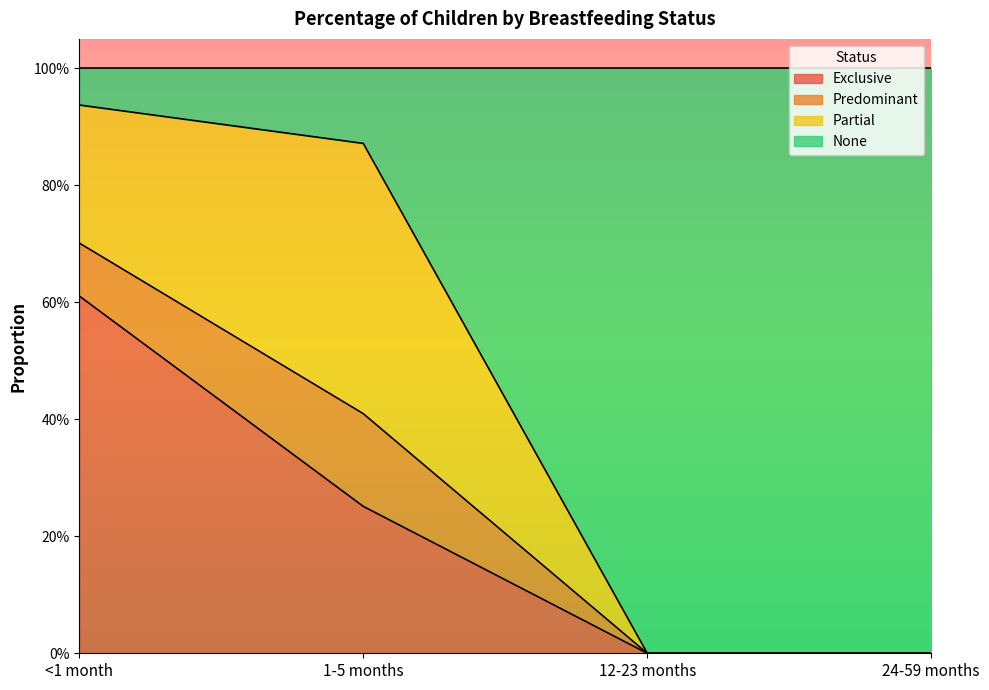

What are all the series names shown in the legend?

Exclusive, Predominant, Partial, None